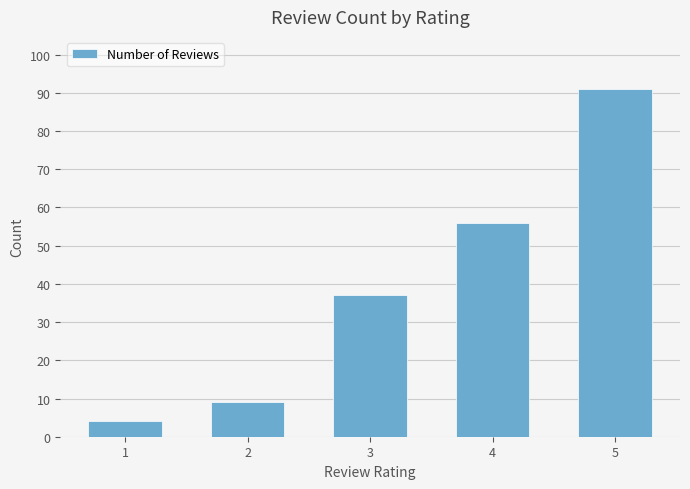

Between 2 and 3, which is larger?

3